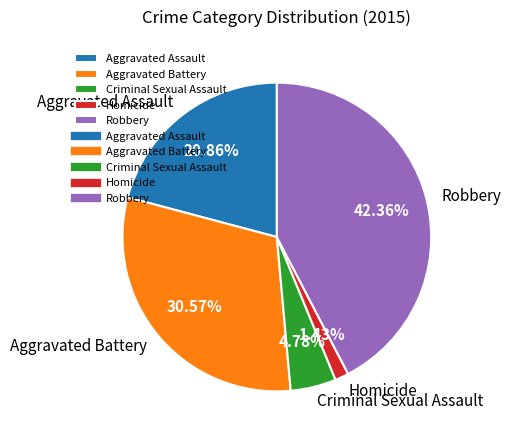

Is there a majority slice in this chart?

No